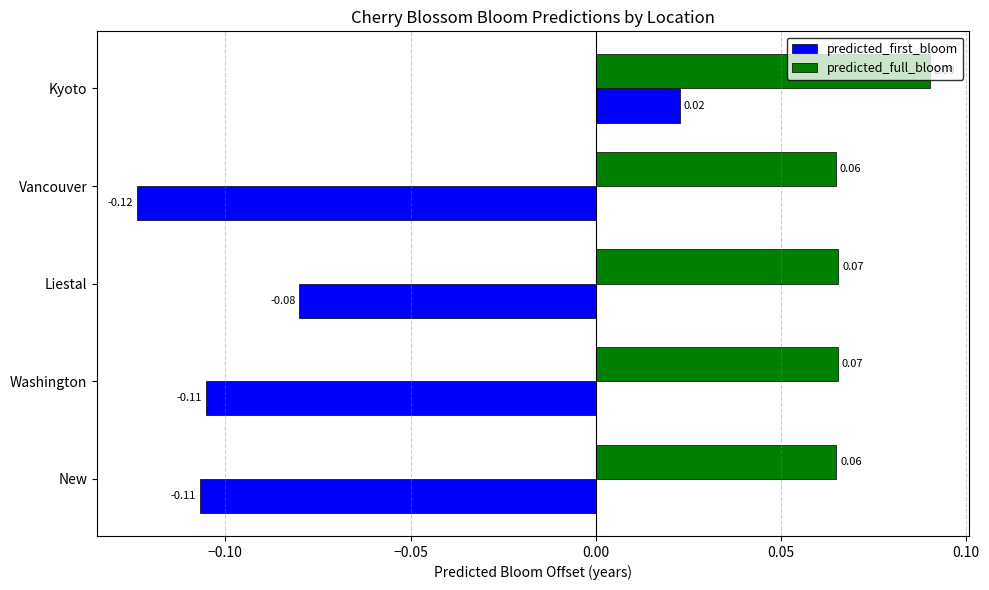

Which category has the highest value across all series?

Kyoto